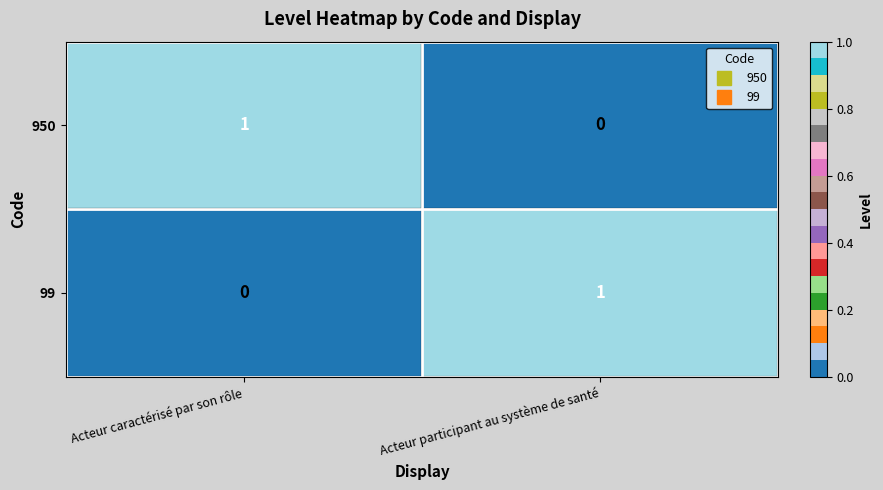

How many distinct data groups are displayed?

2